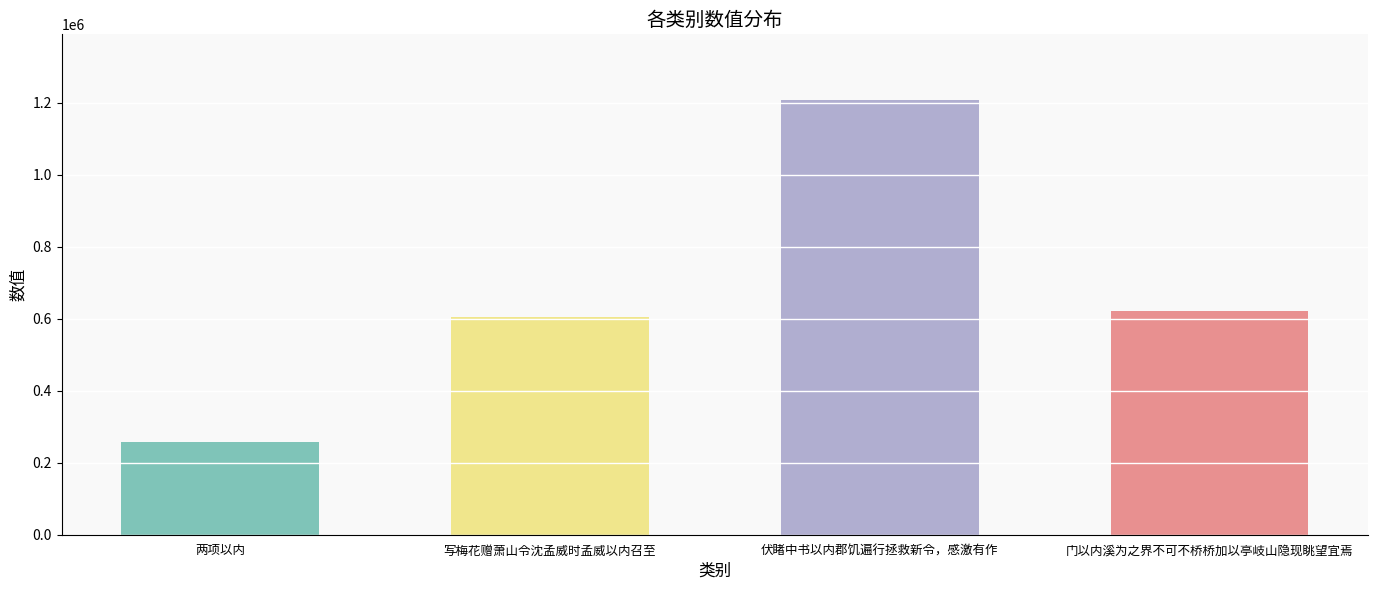

Is it true that the value at 写梅花赠萧山令沈孟威时孟威以内召至 is 605308?

True